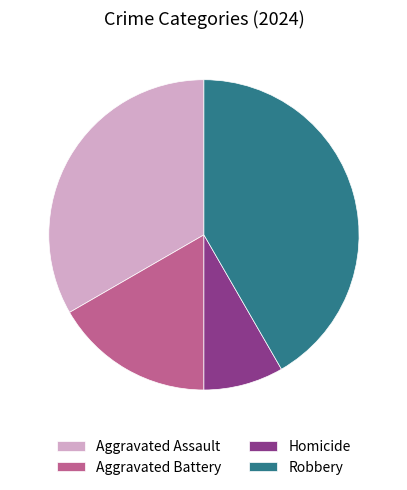

Does any single category account for the majority?

No